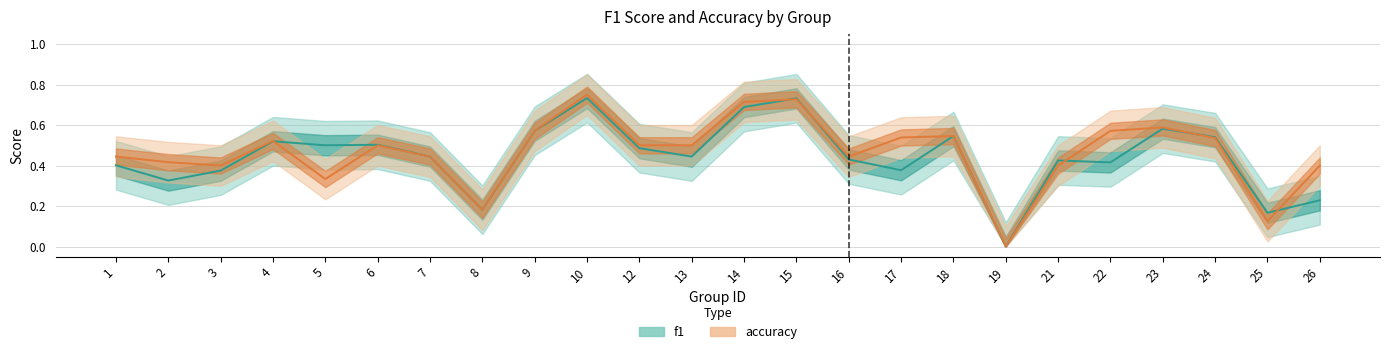

In accuracy, how many points are lower than both neighbors (excluding endpoints)?

6